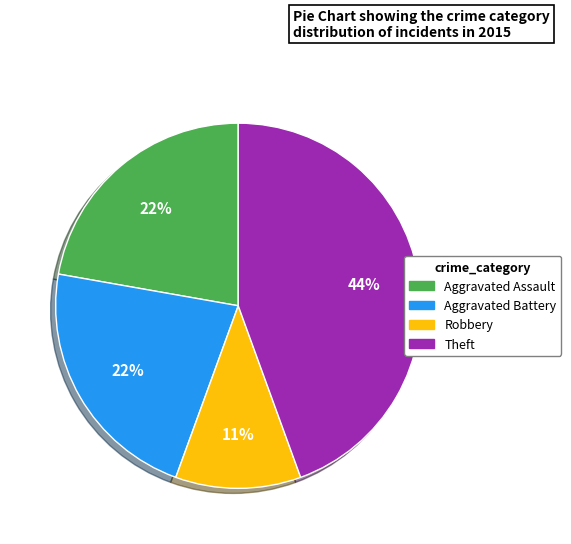

How many segments does this pie chart have?

4